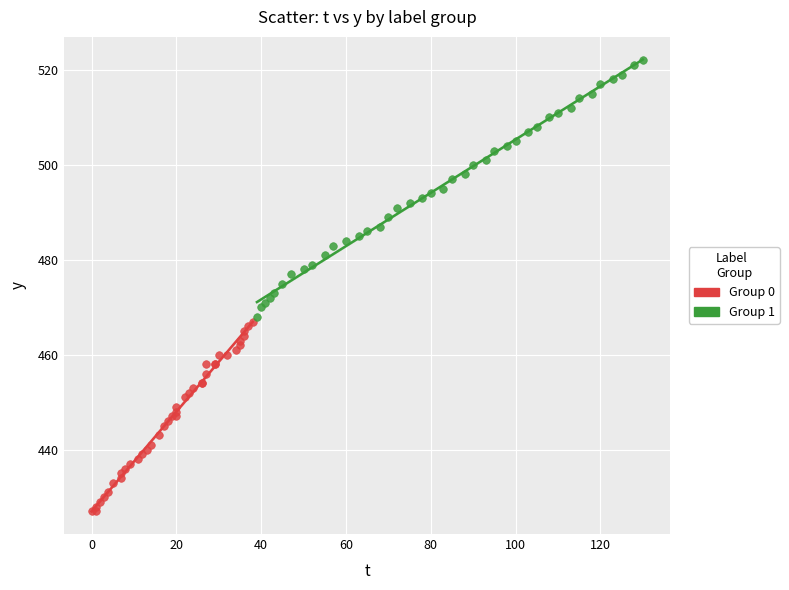

Which series has the widest spread of Y values?

Group 1